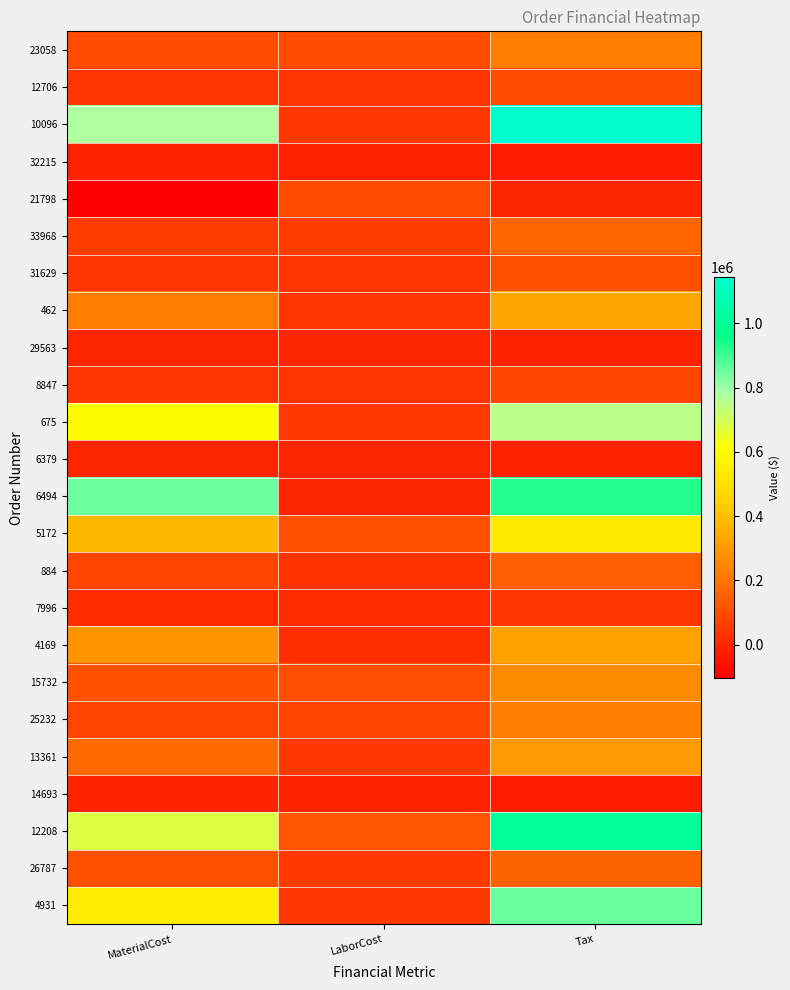

What is the greatest value displayed?

1142743.7